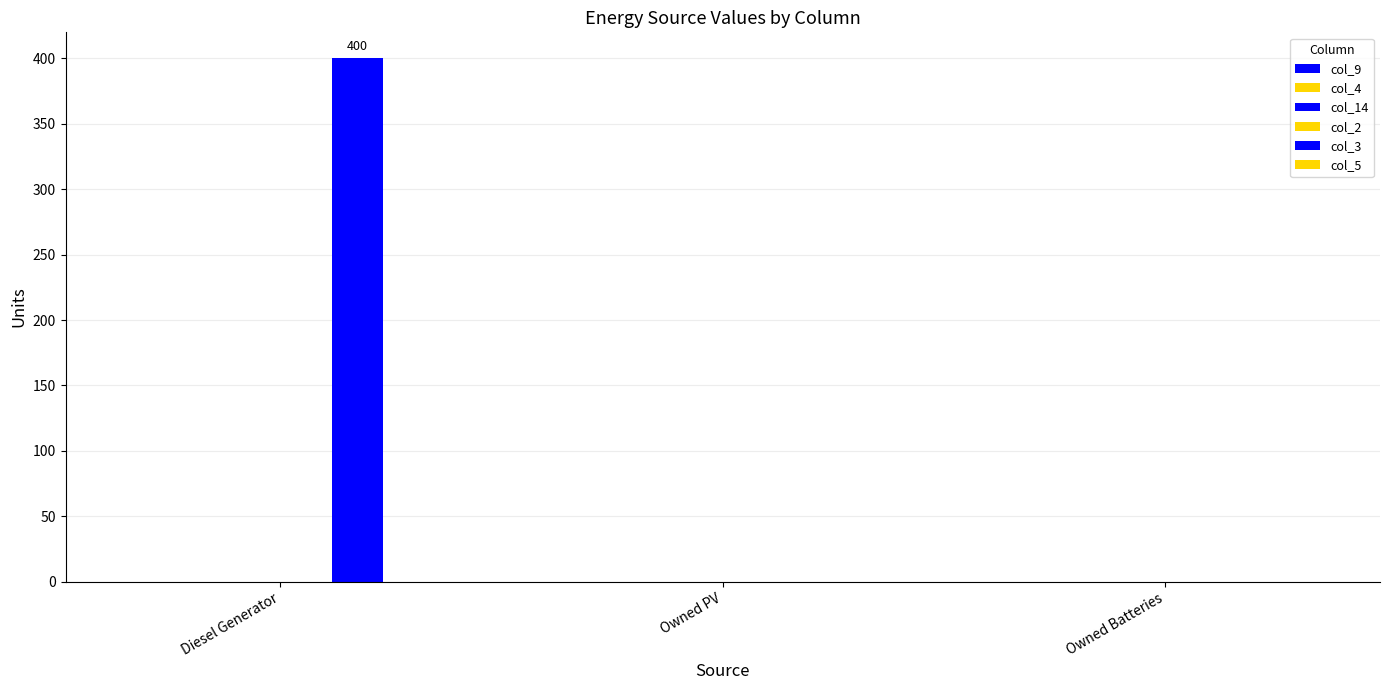

How many values exceed 0?

1